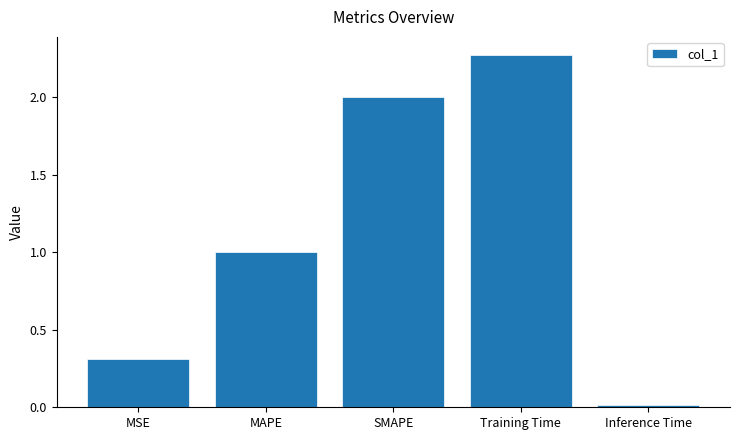

The chart shows a value of 1.4 at MAPE. True or false?

False